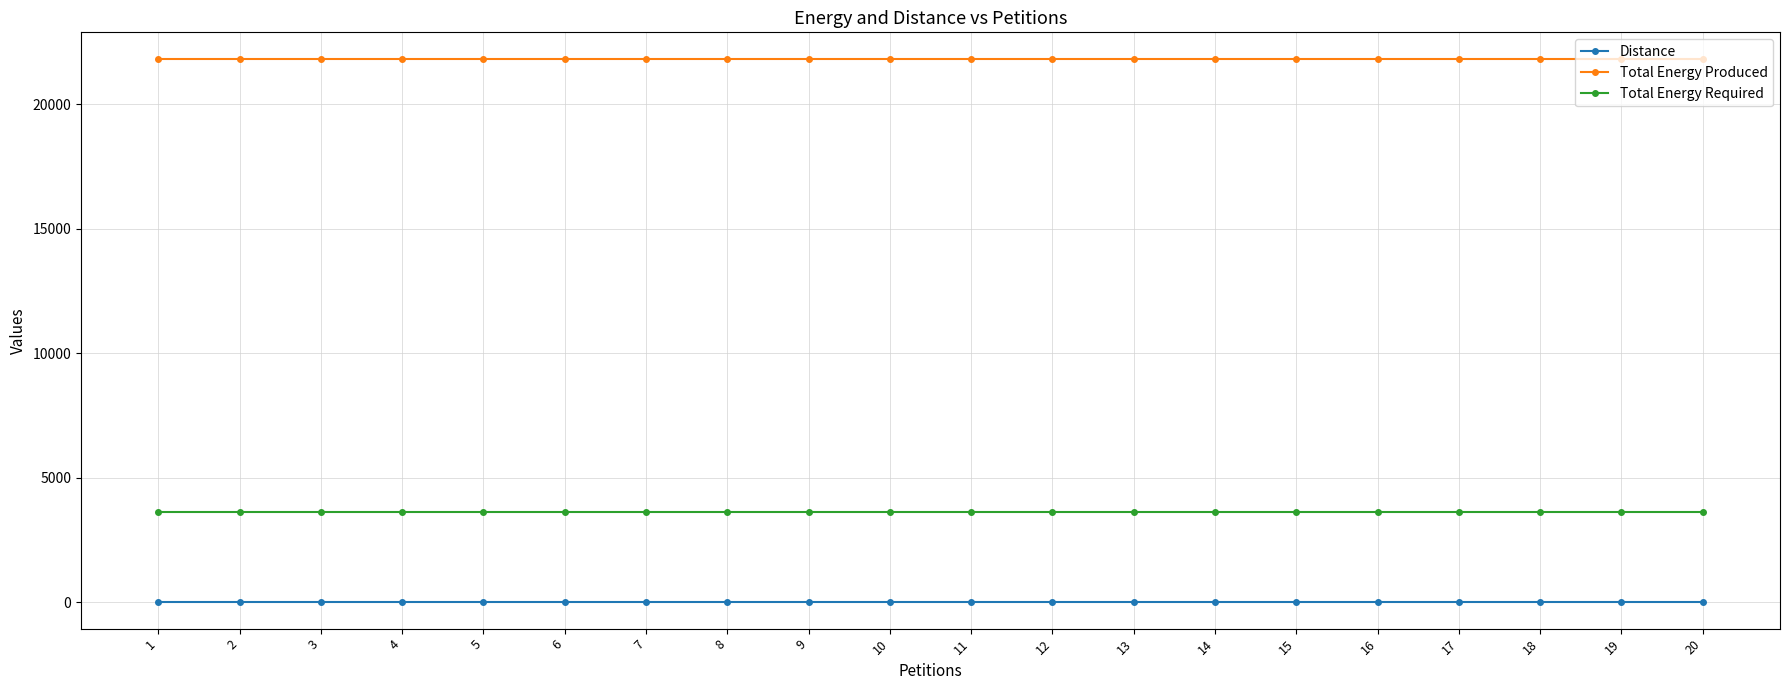

What is the maximum value shown in the chart?

21808